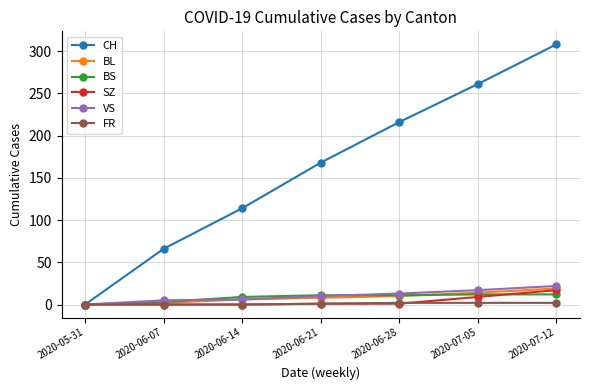

The CH series shows 66 at 2020-06-07. True or false?

True